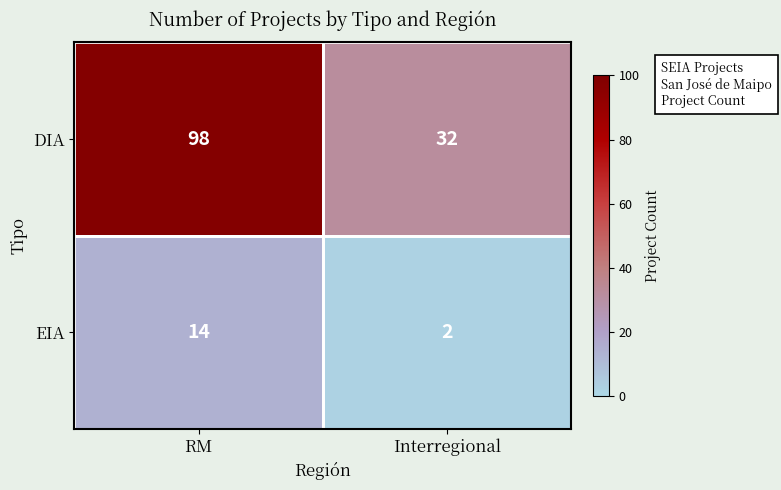

What is the maximum value shown in the chart?

98